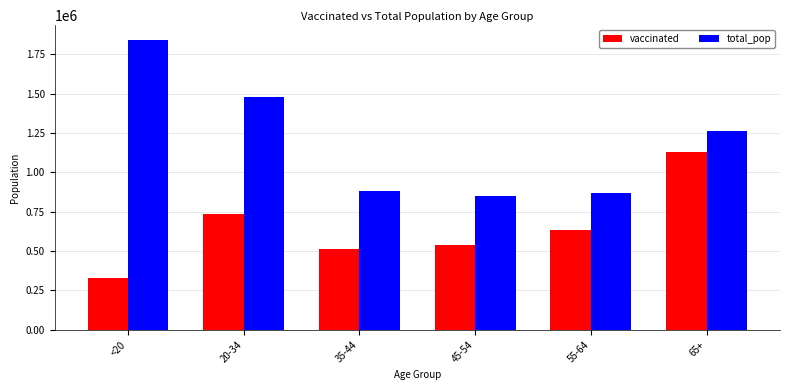

At 45-54, list the series in order from largest to smallest.

total_pop, vaccinated